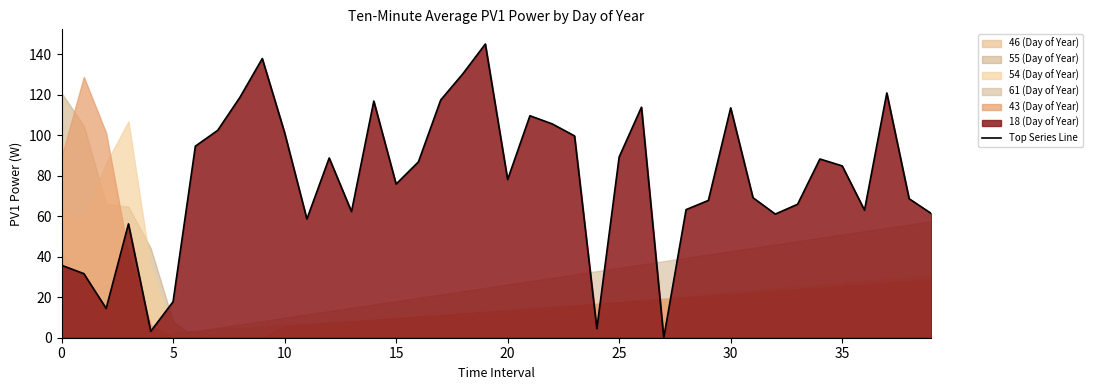

What is the sum of all values?

3124.6